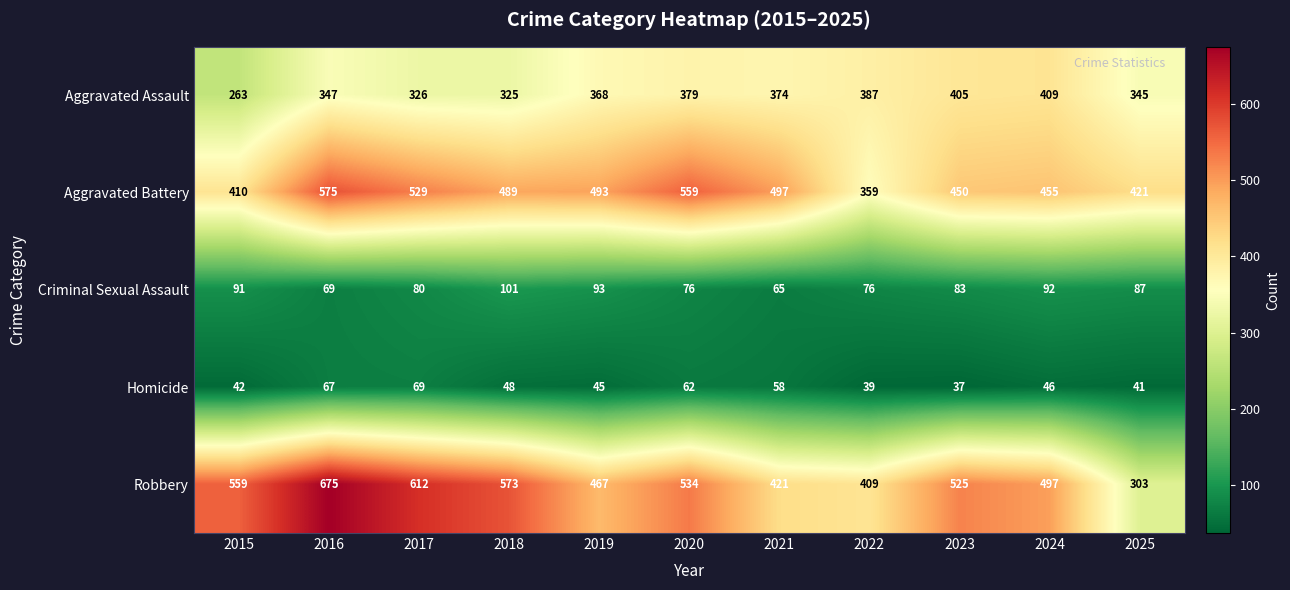

What is the maximum value shown in the chart?

675